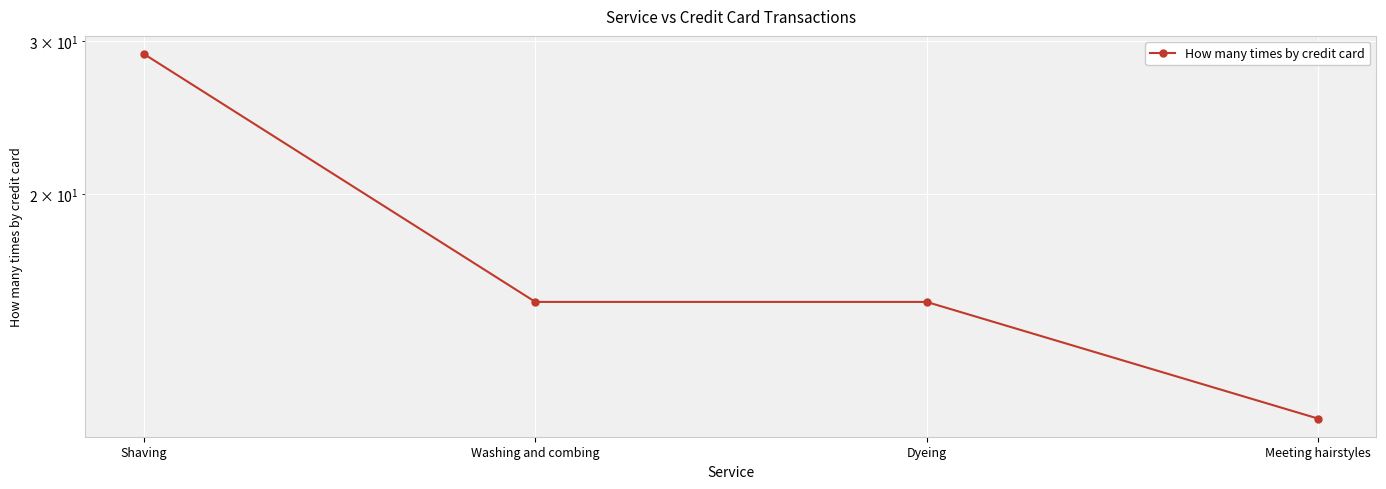

Is this an area chart (filled region under the line)?

No